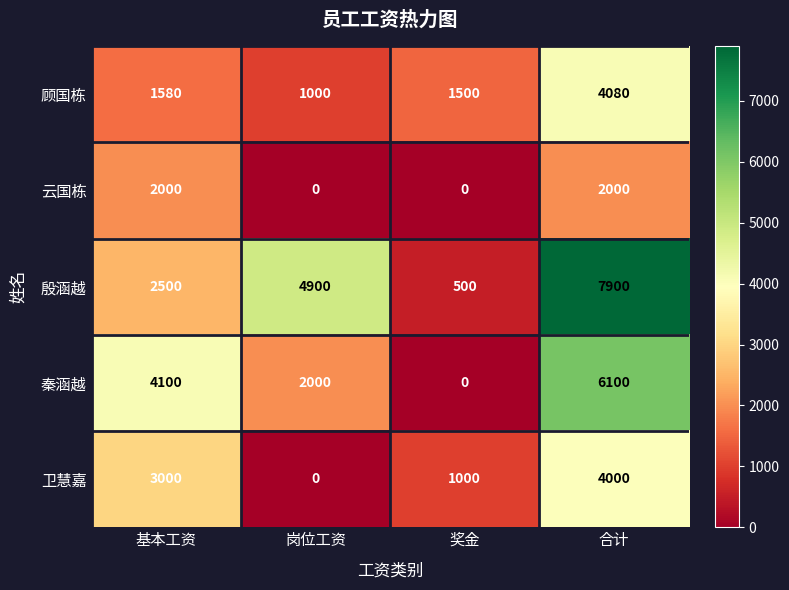

At which category does the chart reach its peak across all series?

合计